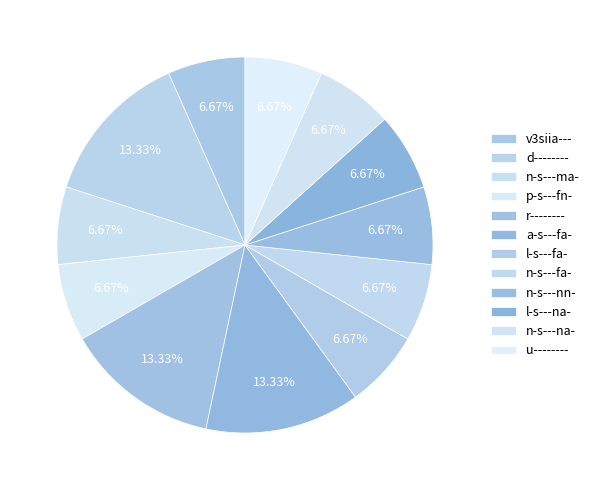

What percentage is the r-------- slice, to the nearest percent?

13%